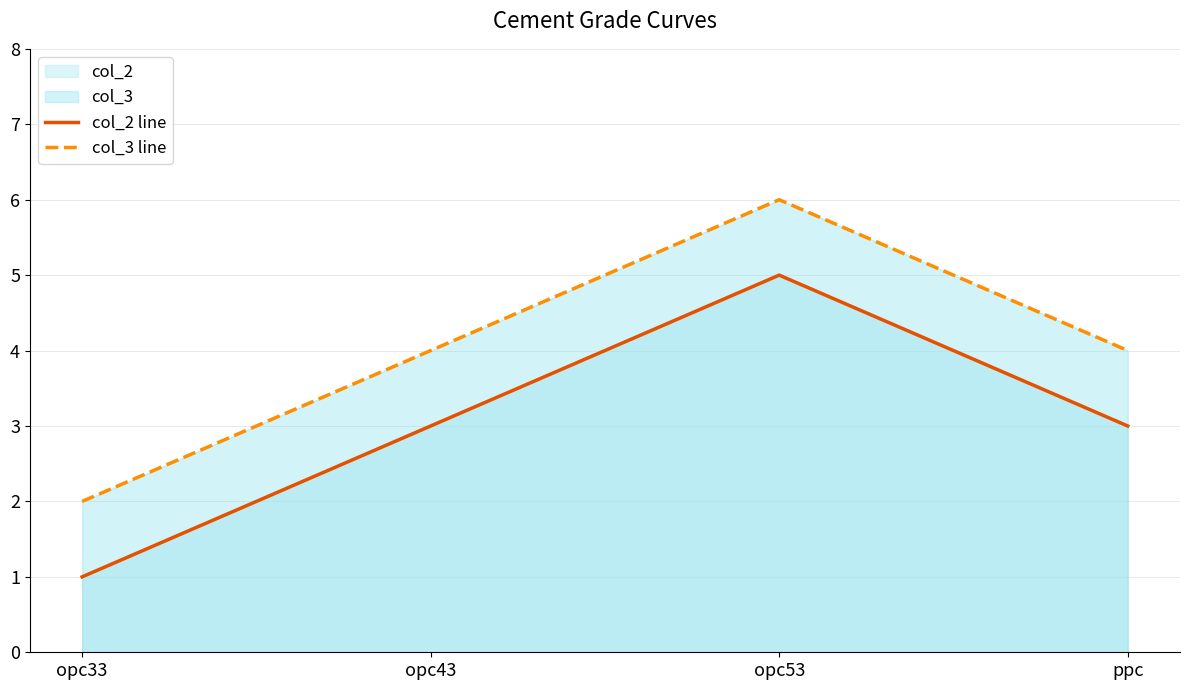

What is the greatest value displayed?

6